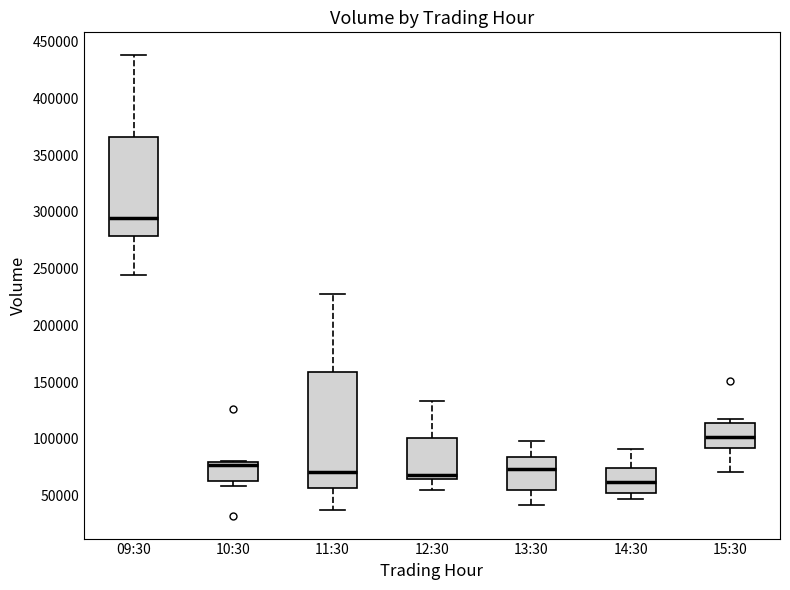

Comparing the boxes themselves (not the whiskers), which one is the tallest?

11:30